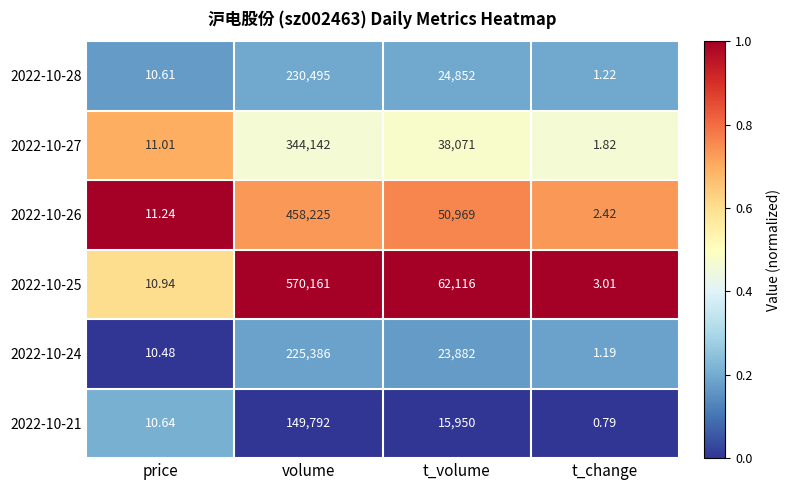

List the labels in order of 2022-10-25 value, smallest first.

t_change, price, t_volume, volume